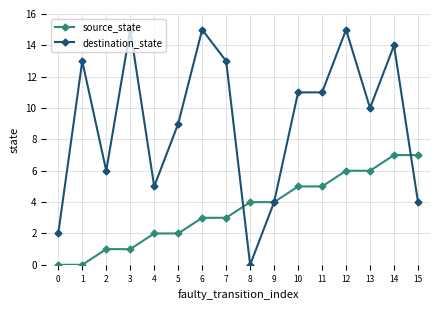

The source_state series shows 4 at 8. True or false?

True